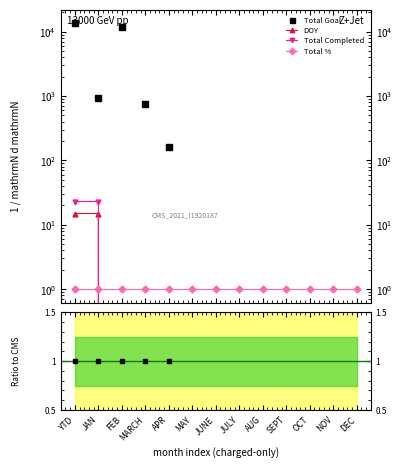

The value of Total % at MAY is nan. True or false?

False